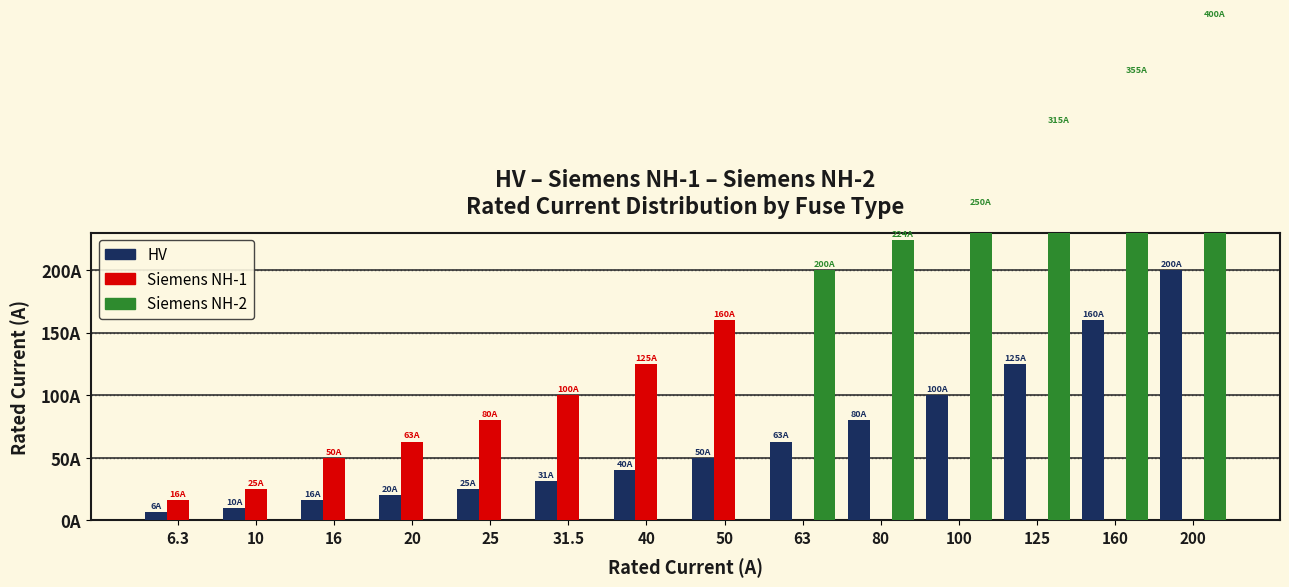

How many bars are there in each group?

3